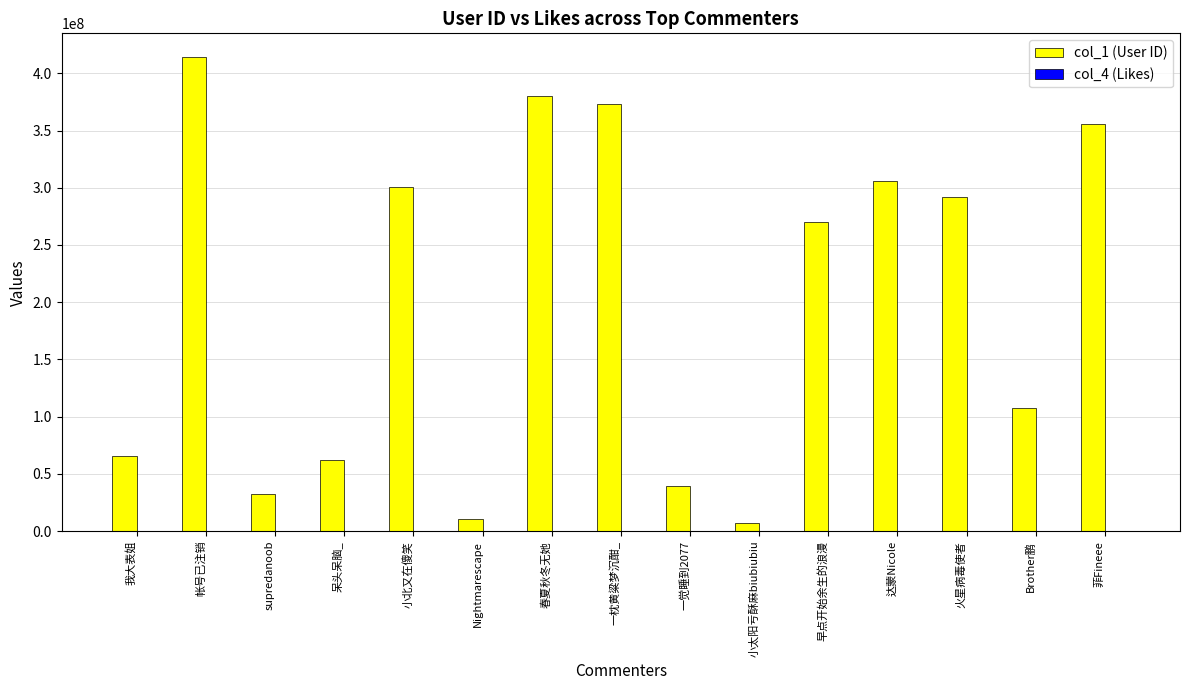

Which series has the largest total across all categories?

col_1 (User ID)